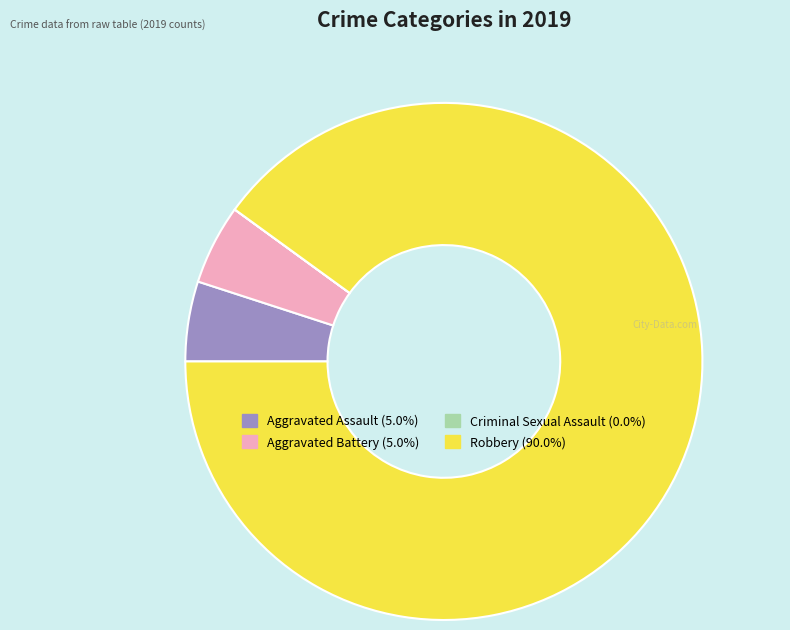

What is the ratio of the value at Aggravated Battery to the value at Aggravated Assault?

1.0